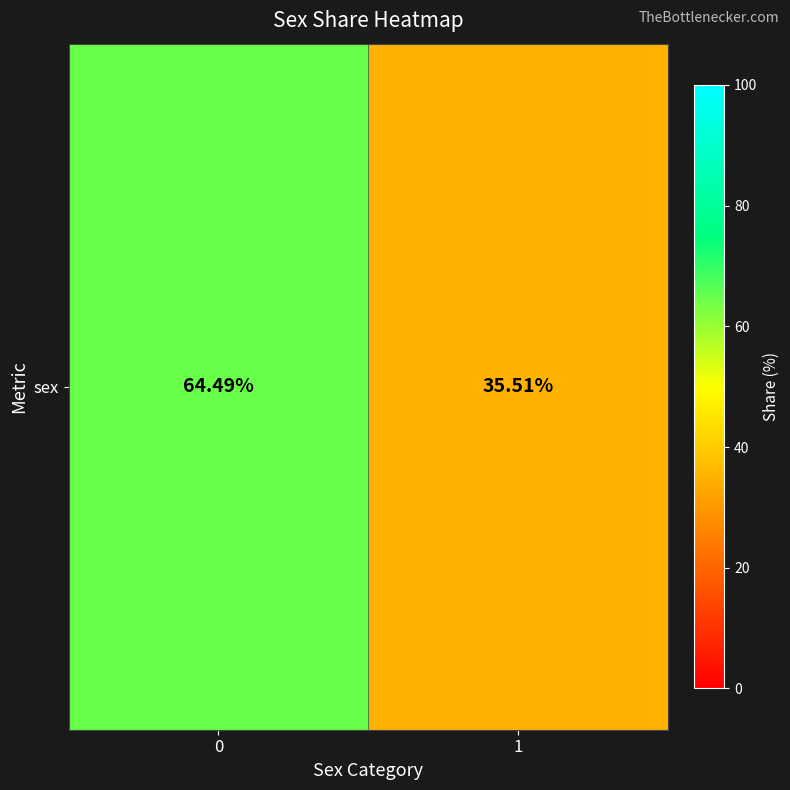

What is the difference between the maximum and minimum values?

29.0